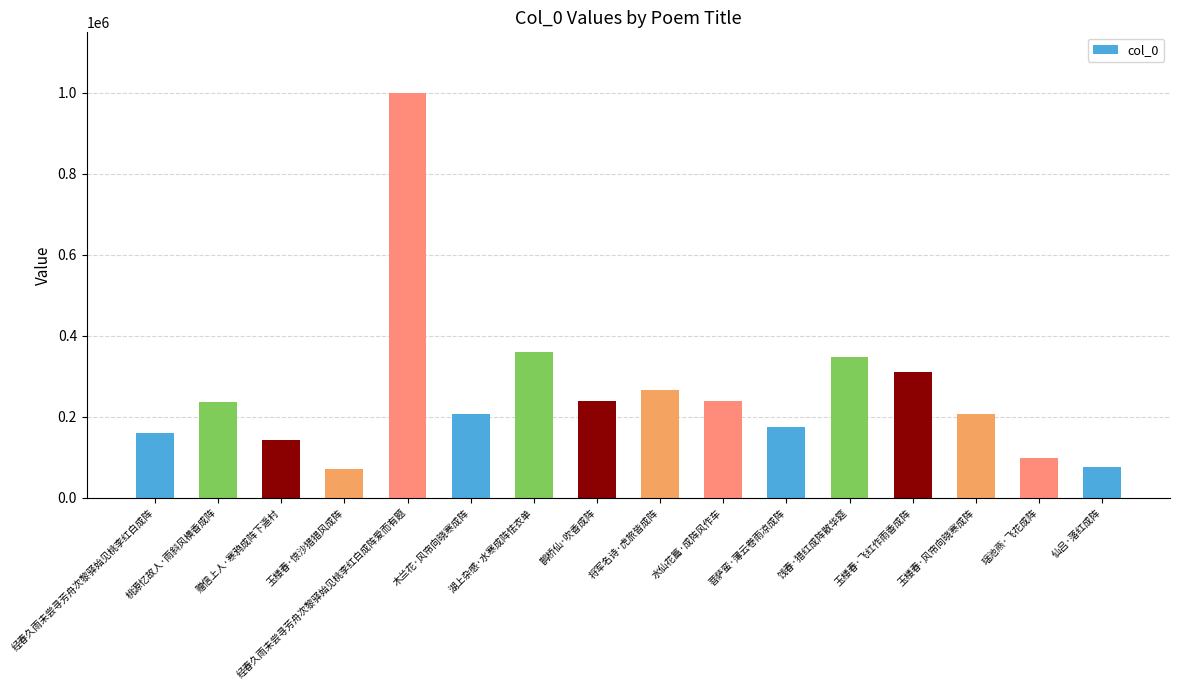

What is the change in value from 经春久雨未尝寻芳舟次黎驿始见桃李红白成阵 to 玉楼春·风帘向晓寒成阵?

+46926